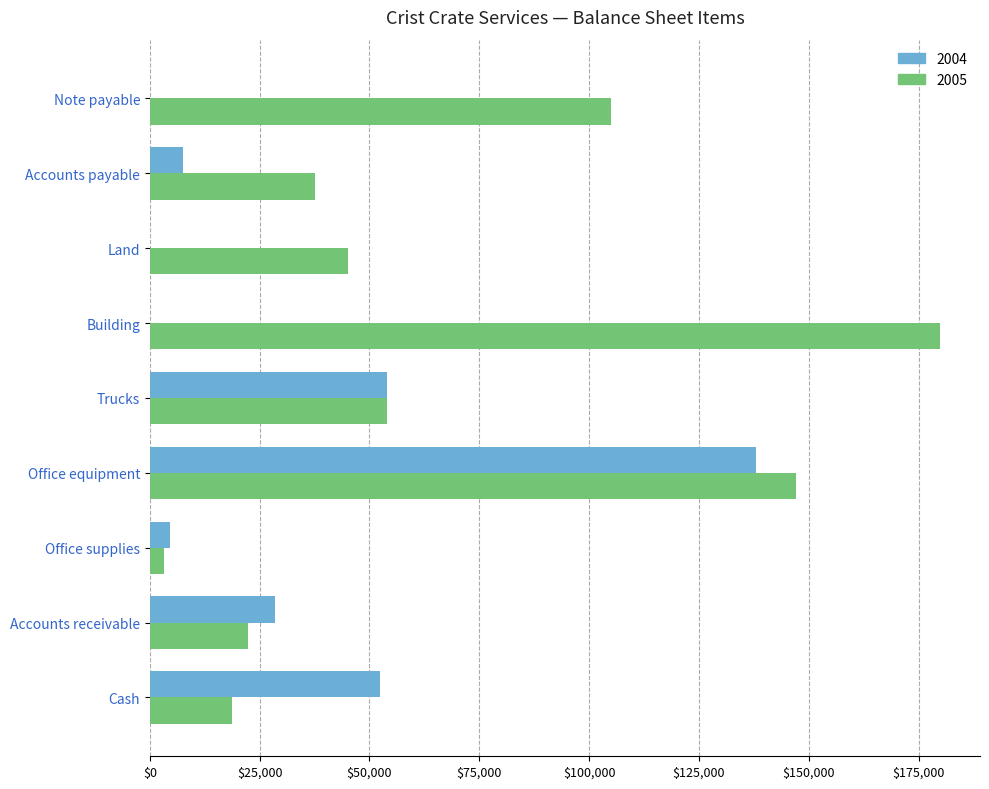

What is the highest value of the 2004 series?

138000